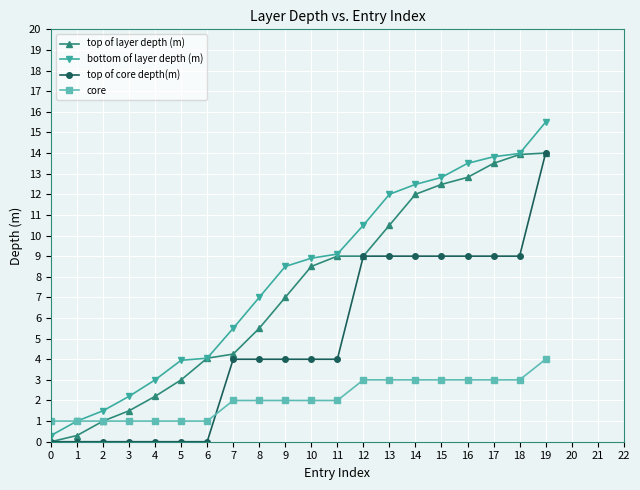

How many values in the bottom of layer depth (m) series exceed 8?

11